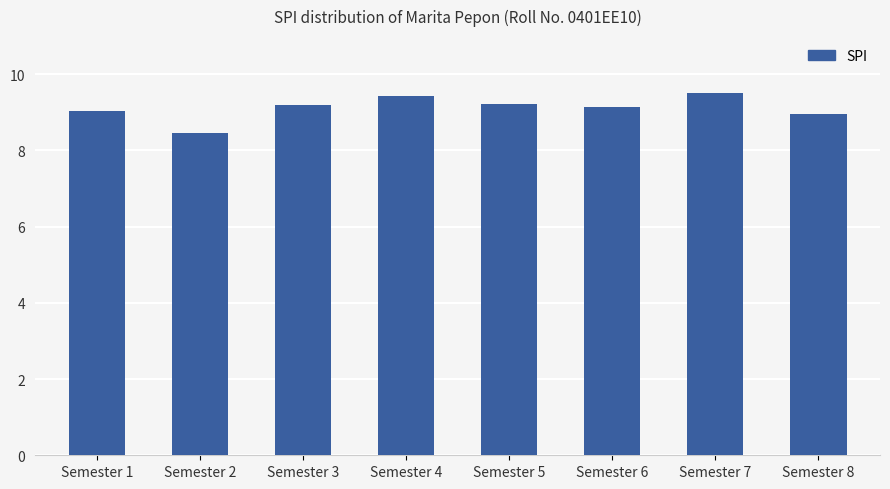

What is the greatest value displayed?

9.5